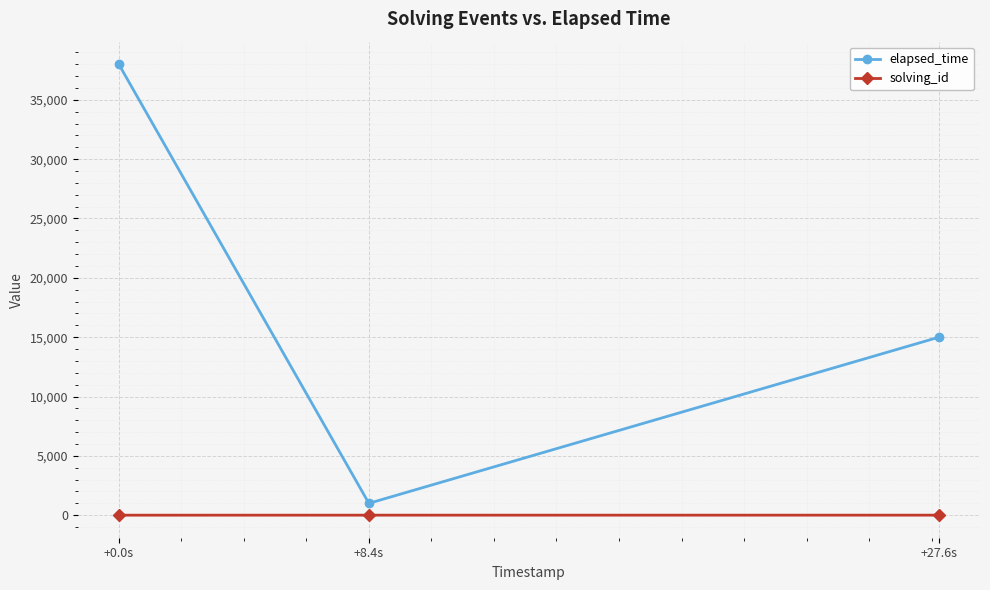

The elapsed_time series shows 6517 at +27.6s. True or false?

False